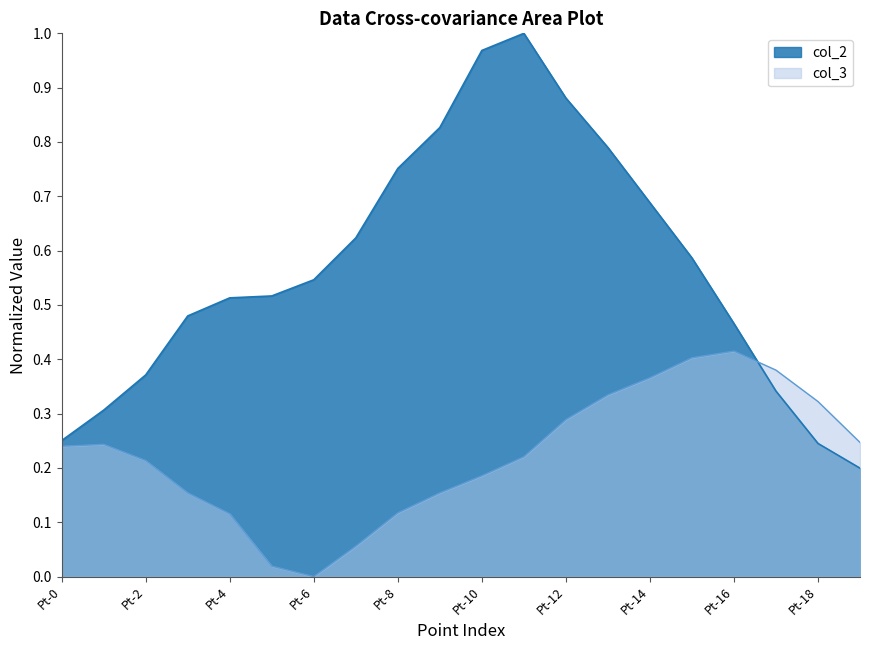

Rank the series by their average value, from highest to lowest.

col_2, col_3